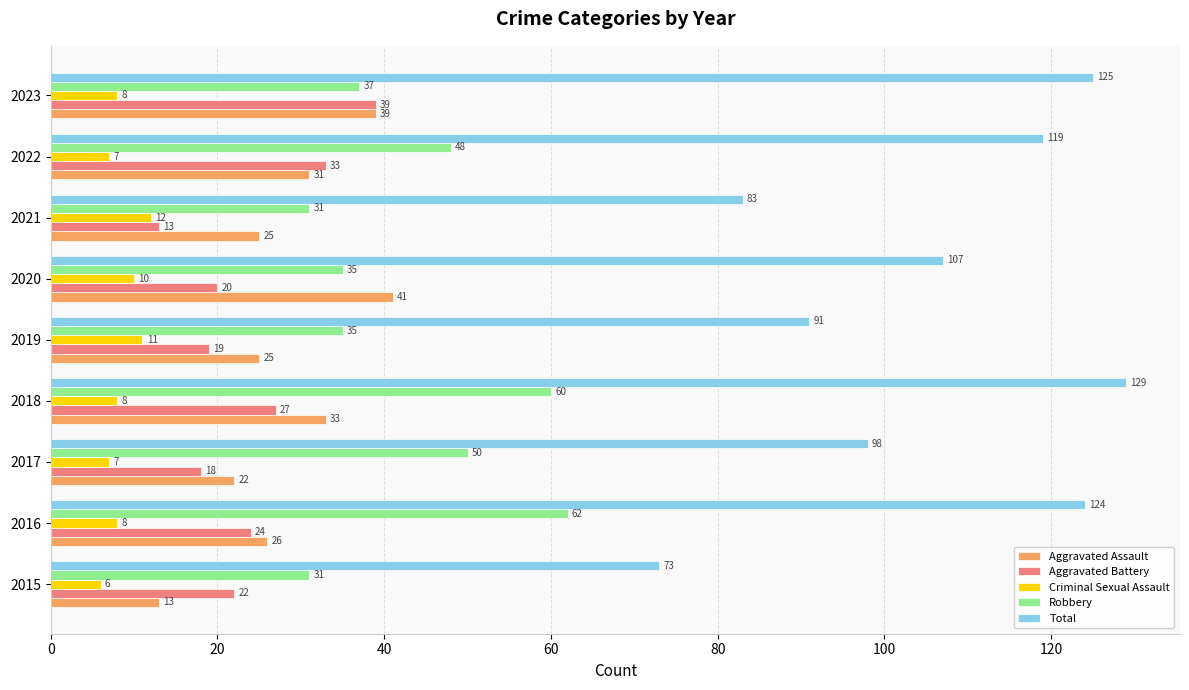

Between 2020 and 2023, which series saw the biggest shift?

Aggravated Battery